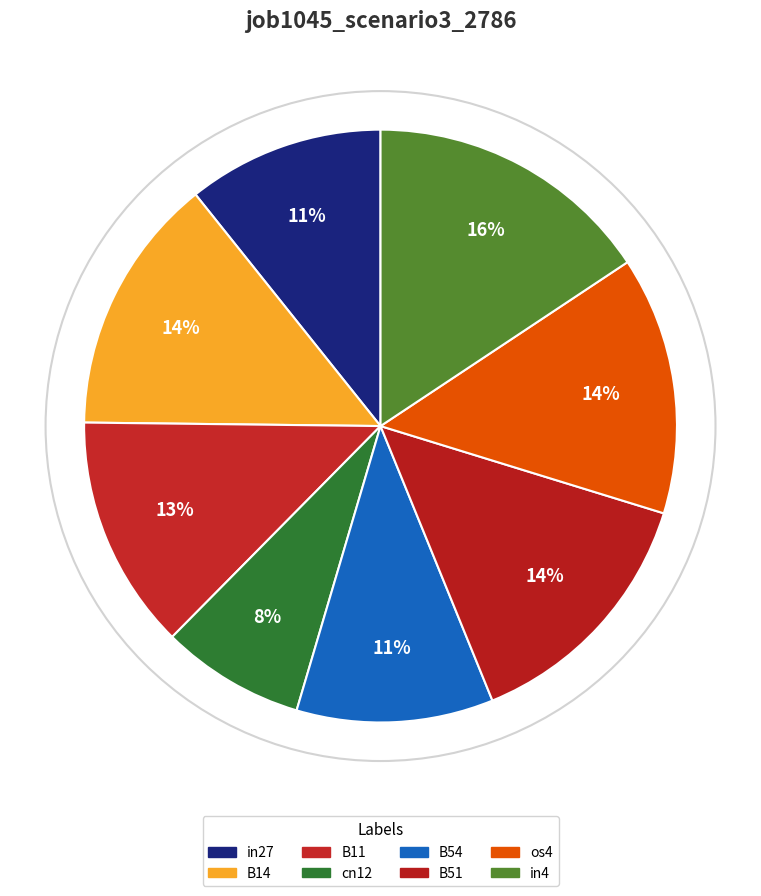

The cn12 slice represents 8% of the pie. True or false?

True